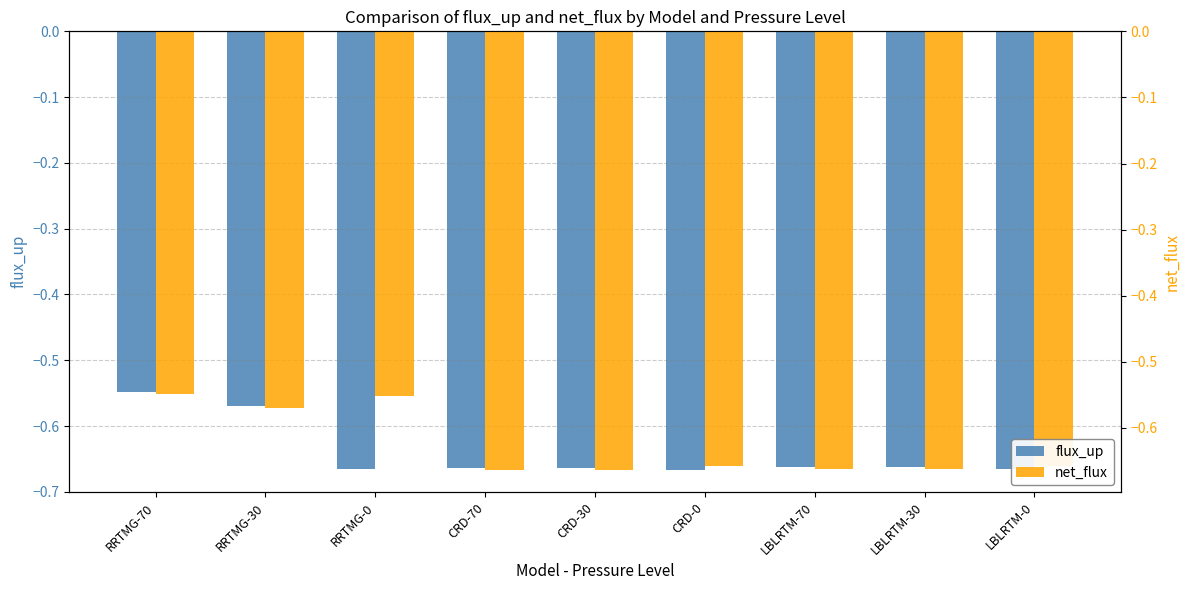

What is the sum of the net_flux values at CRD-0 and LBLRTM-70?

-1.3